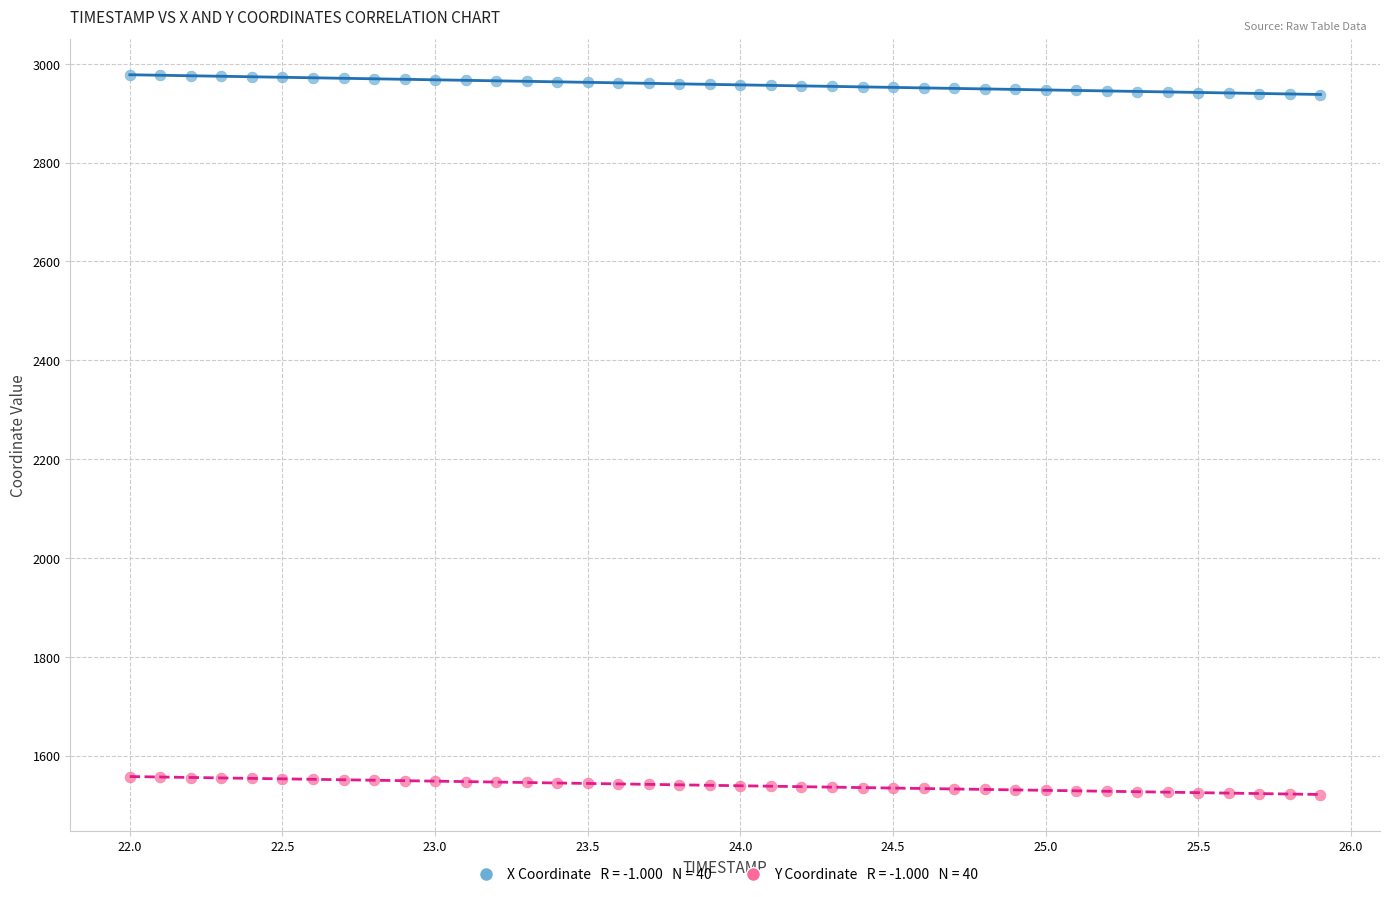

Across all data points, what is the range of Y values (max minus min)?

1456.2